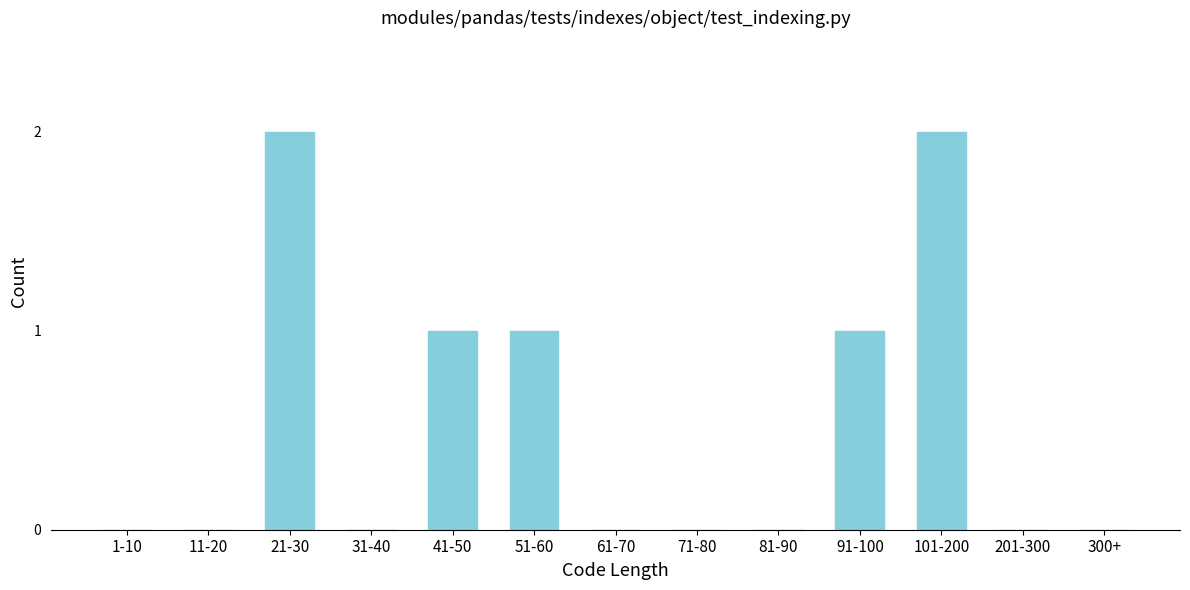

Reading left to right, list all the values displayed in this chart.

1-10=0	11-20=0	21-30=2	31-40=0	41-50=1	51-60=1	61-70=0	71-80=0	81-90=0	91-100=1	101-200=2	201-300=0	300+=0